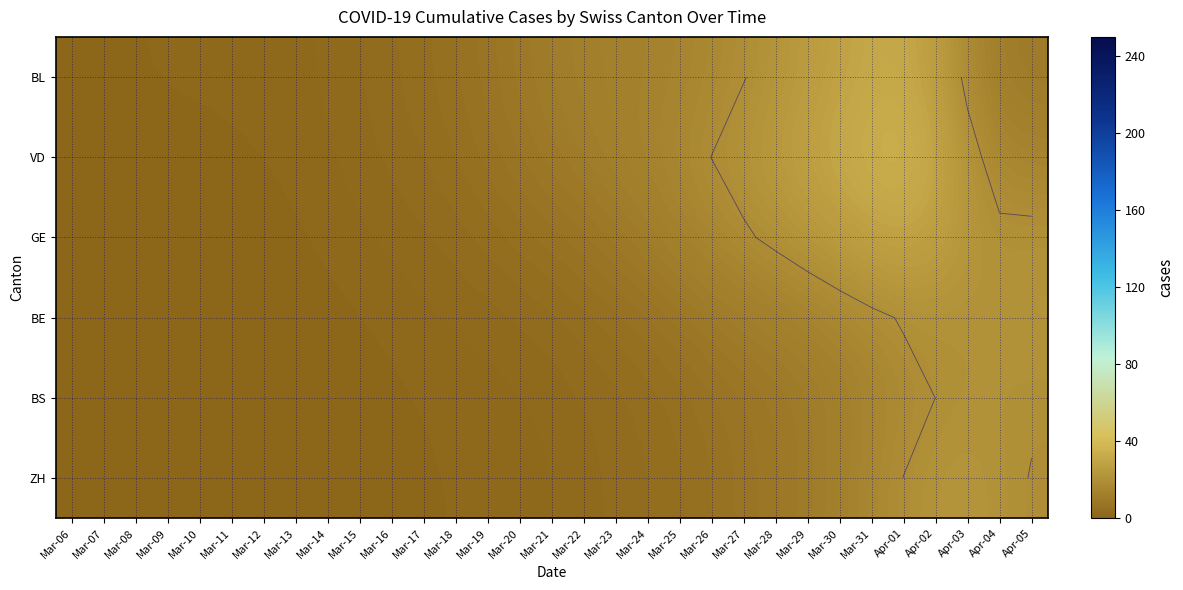

What is the greatest value displayed?

35.5